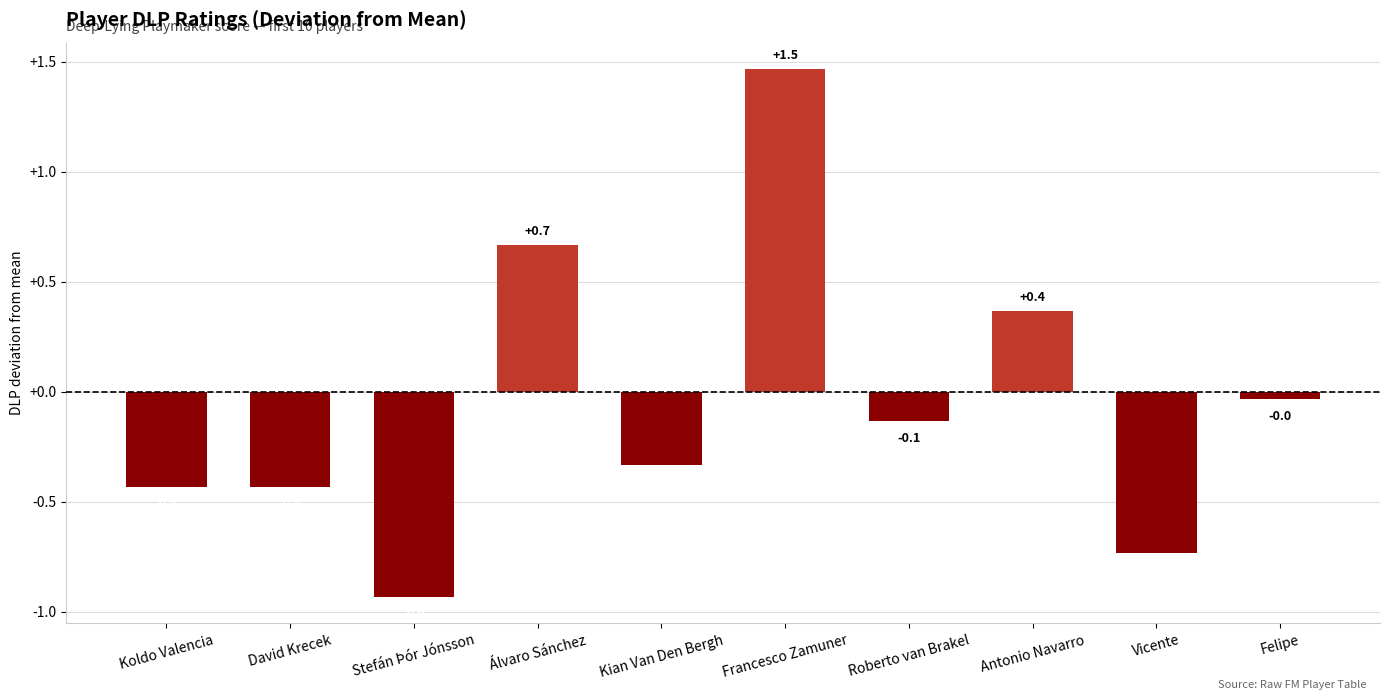

What is the approximate value at David Krecek?

-0.4